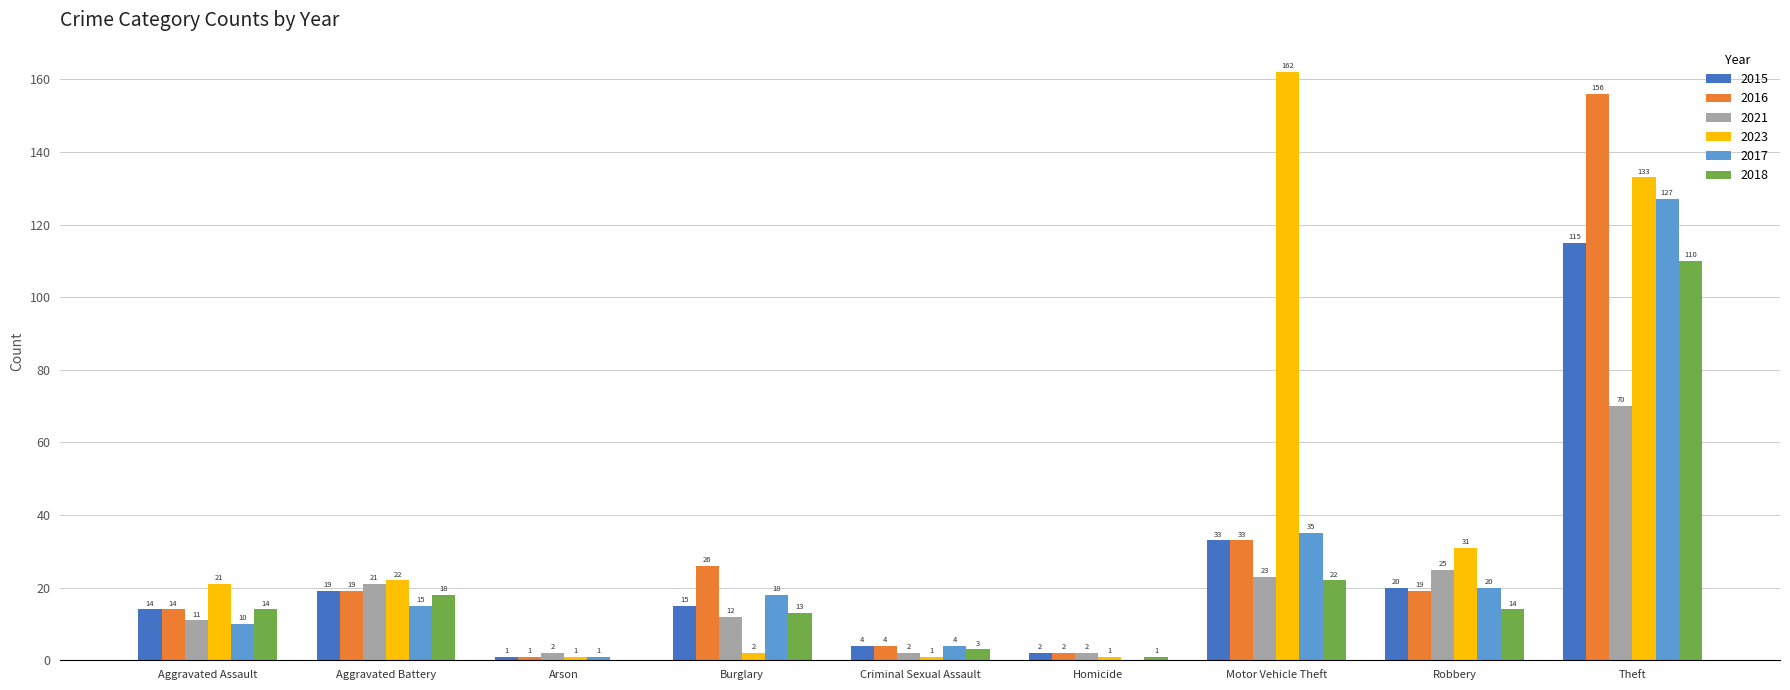

Is the value of 2018 at Aggravated Assault greater than the value of 2017 at Arson?

Yes